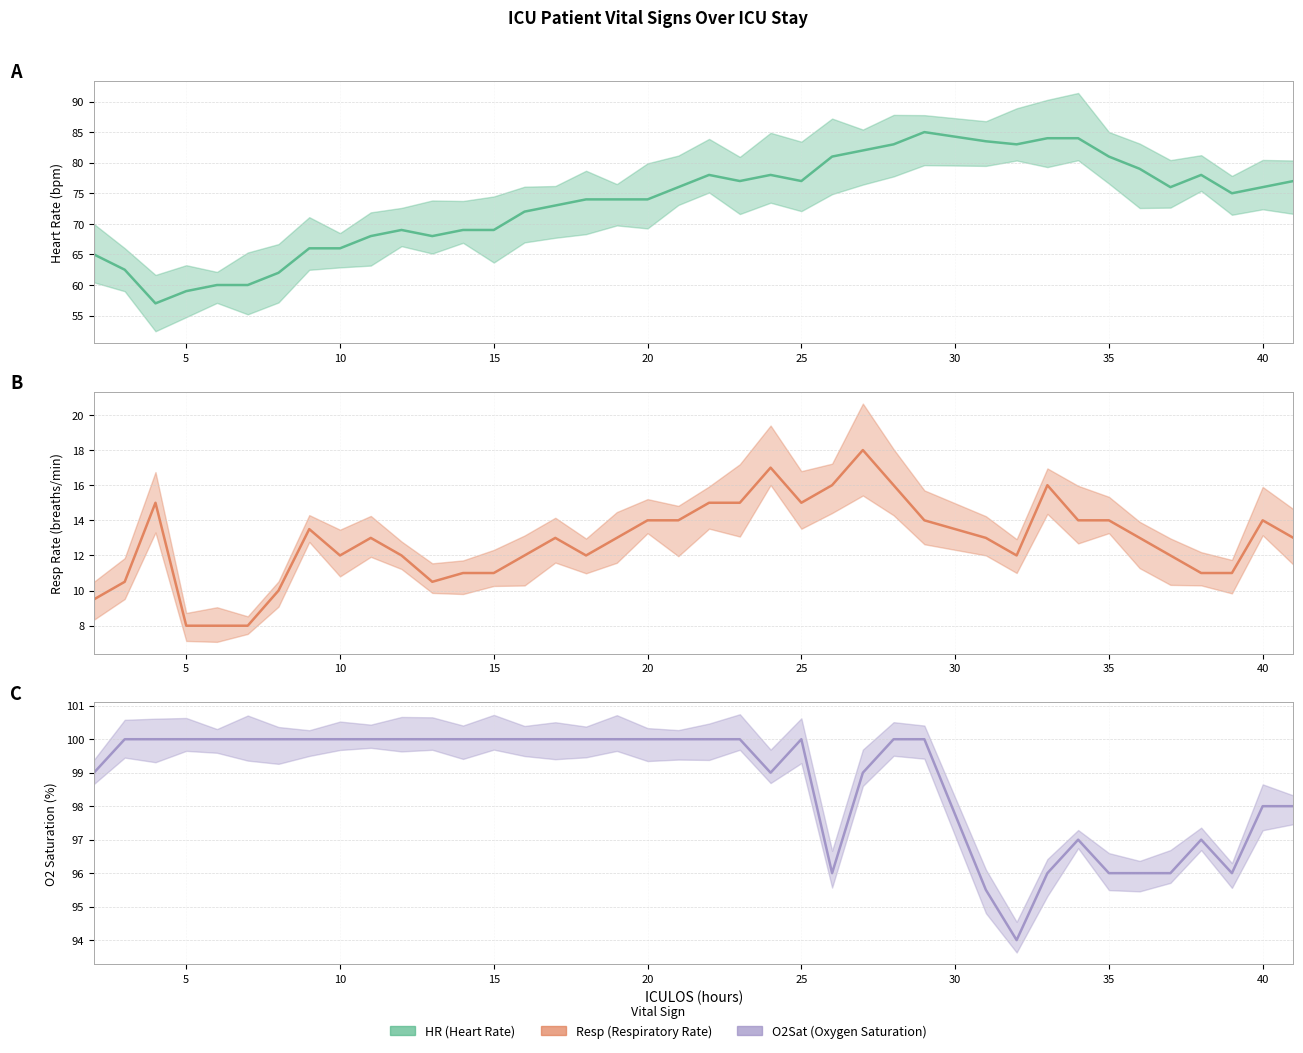

Does the chart display data point markers on the line(s)?

No